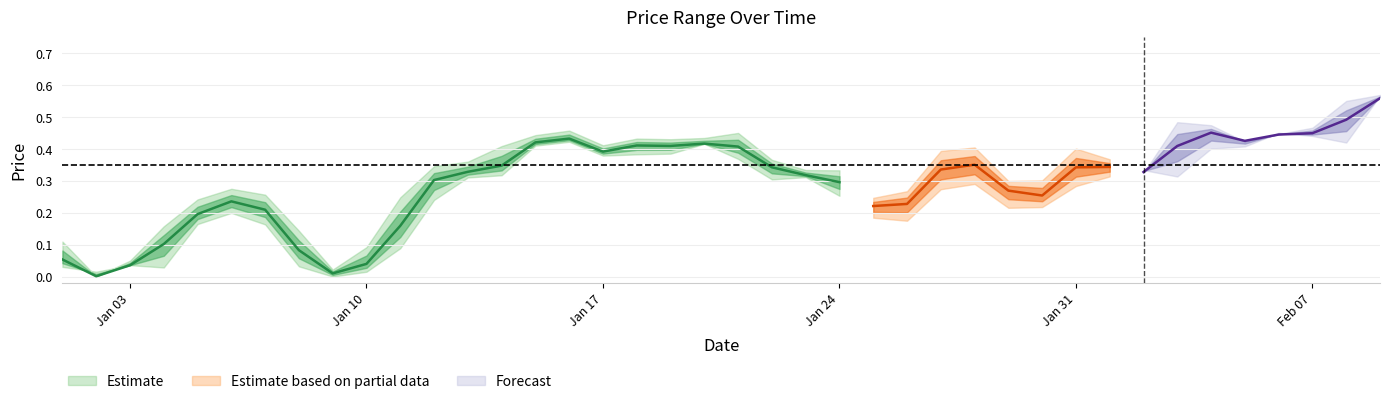

Reading right to left, extract all data points from this chart.

Open: 0.6	0.4	0.5	0.4	0.4	0.5	0.3	0.3	0.4	0.3	0.2	0.3	0.4	0.3	0.2	0.3	0.4	0.3	0.4	0.5	0.4	0.4	0.4	0.4	0.5	0.4	0.3	0.4	0.3	0.1	0.0	0.0	0.1	0.3	0.2	0.2	0.0	0.0	0.0	0.1
High: 0.6	0.6	0.5	0.4	0.4	0.5	0.5	0.3	0.4	0.4	0.3	0.3	0.4	0.4	0.3	0.2	0.3	0.3	0.4	0.4	0.4	0.4	0.4	0.4	0.5	0.4	0.4	0.4	0.3	0.2	0.1	0.0	0.1	0.3	0.3	0.2	0.2	0.0	0.0	0.1
Low: 0.6	0.4	0.4	0.5	0.4	0.4	0.3	0.3	0.3	0.3	0.2	0.2	0.3	0.3	0.2	0.2	0.3	0.3	0.3	0.4	0.4	0.4	0.4	0.4	0.4	0.4	0.3	0.3	0.2	0.1	0.0	0.0	0.0	0.2	0.2	0.2	0.0	0.0	0.0	0.0
Close: 0.6	0.6	0.4	0.5	0.4	0.4	0.5	0.3	0.3	0.4	0.3	0.2	0.3	0.4	0.3	0.2	0.2	0.3	0.3	0.4	0.4	0.4	0.4	0.4	0.4	0.4	0.4	0.3	0.4	0.2	0.1	0.0	0.0	0.1	0.3	0.2	0.2	0.0	0.0	0.0